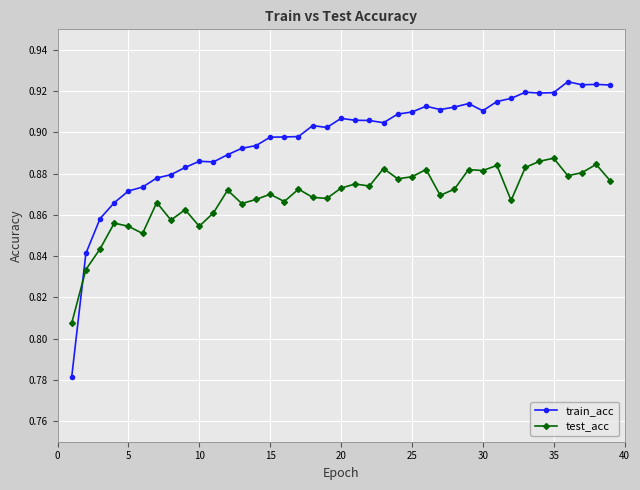

True or false: test_acc has more than 2 interior local peaks.

True